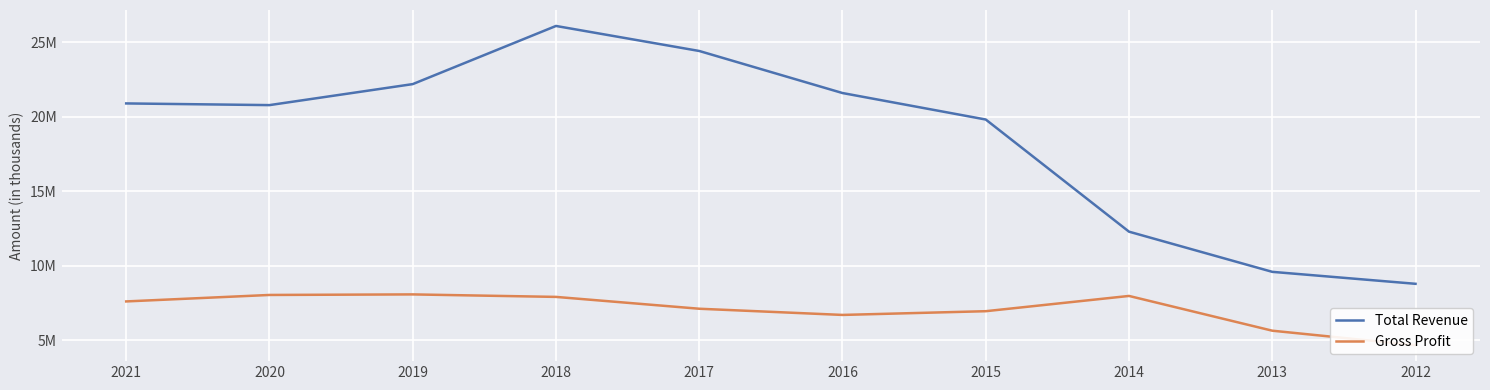

What are all the series names shown in the legend?

Total Revenue, Gross Profit